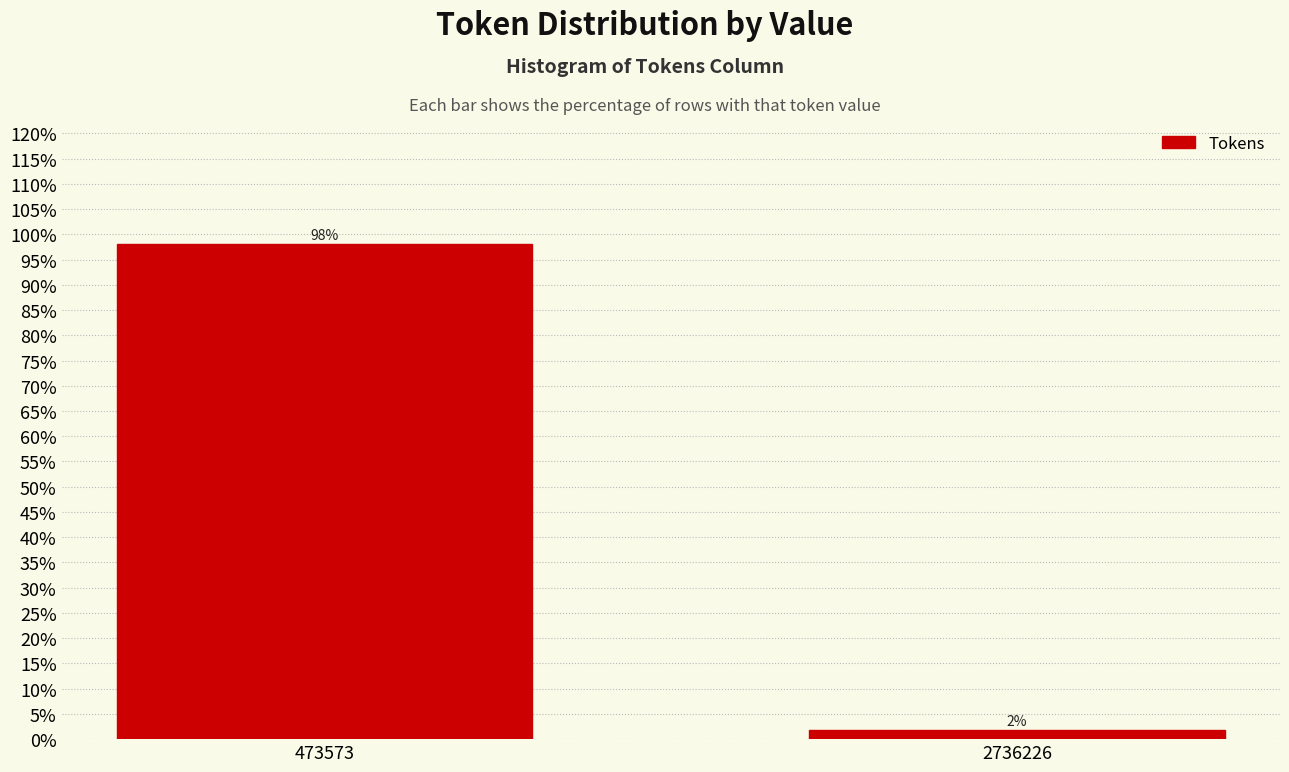

At which label does the data first exceed 98?

473573